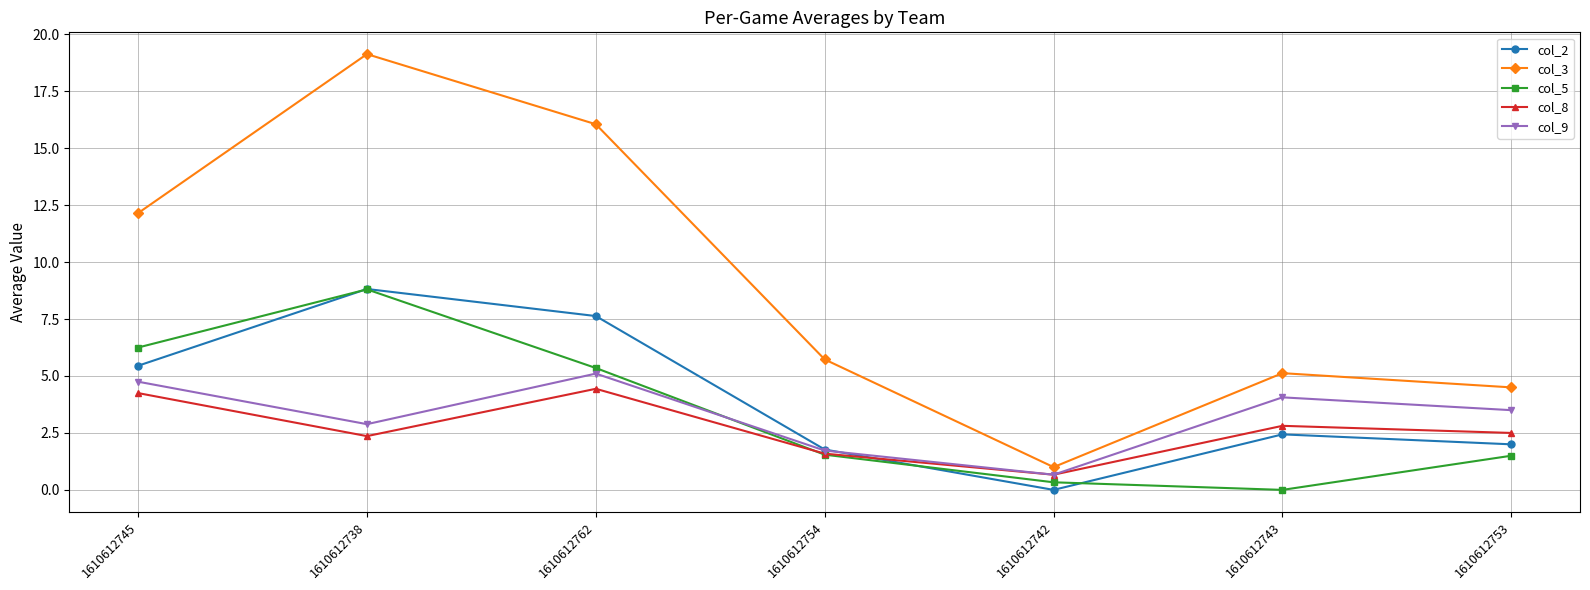

True or false: col_5 and col_3 intersect in this chart.

False